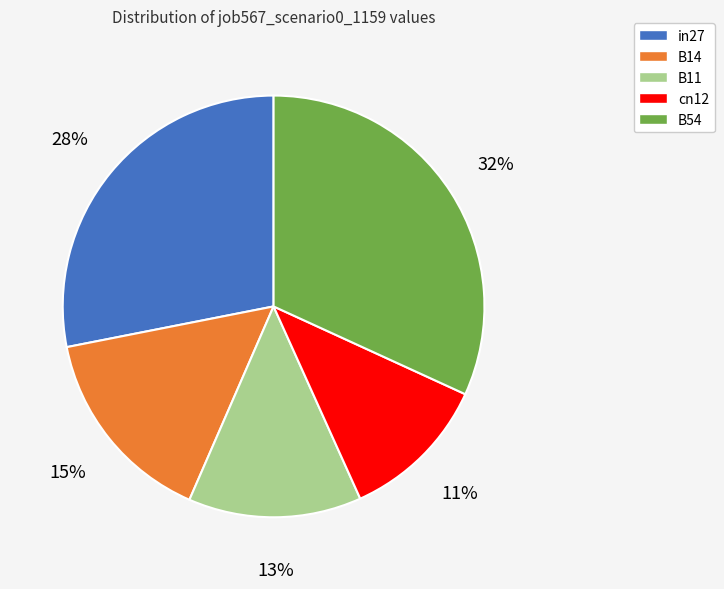

What is the smallest slice in the pie chart?

cn12